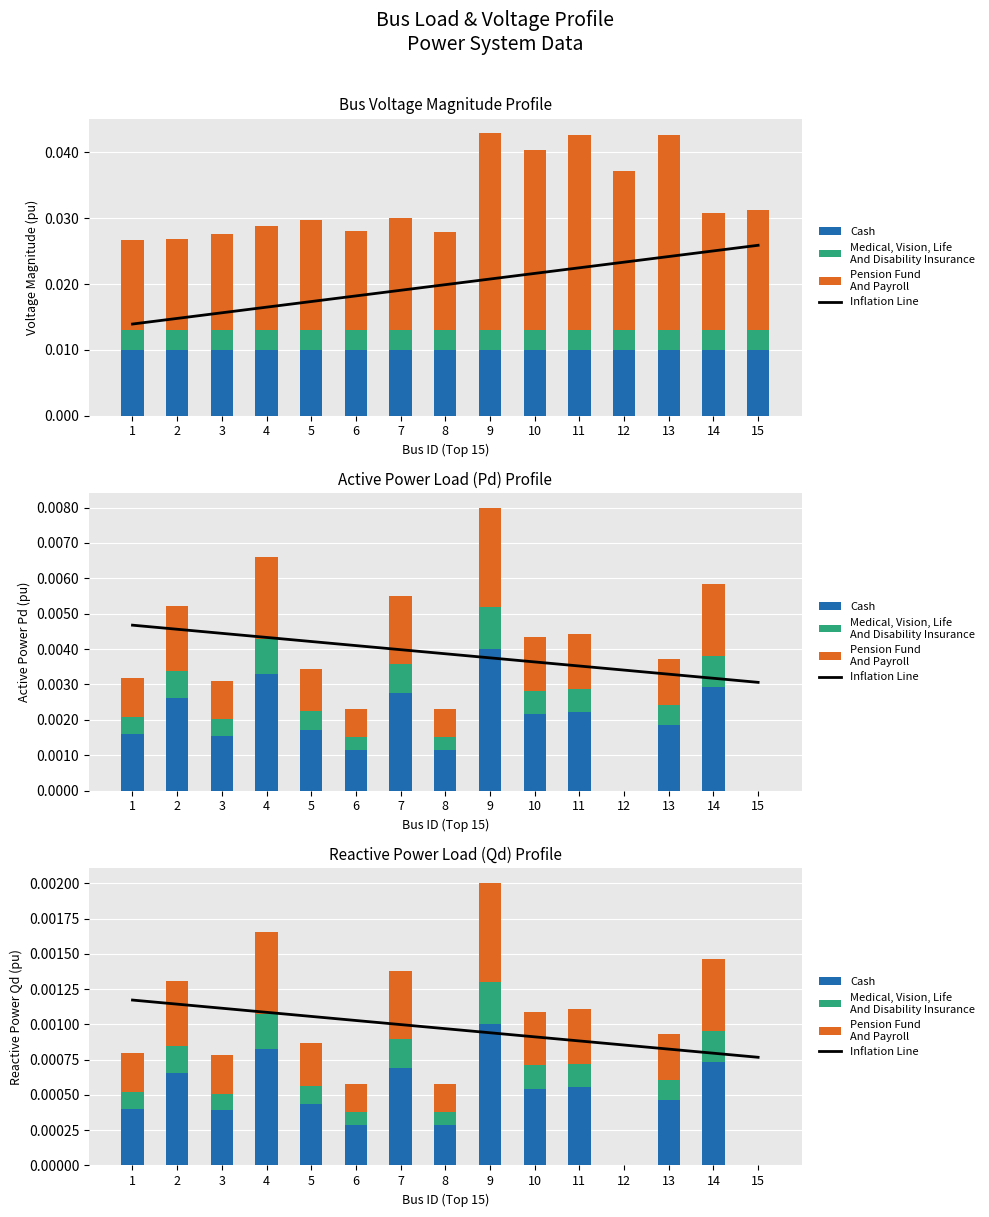

Is the value of Cash at 10 greater than the value of Inflation Line at 14?

No